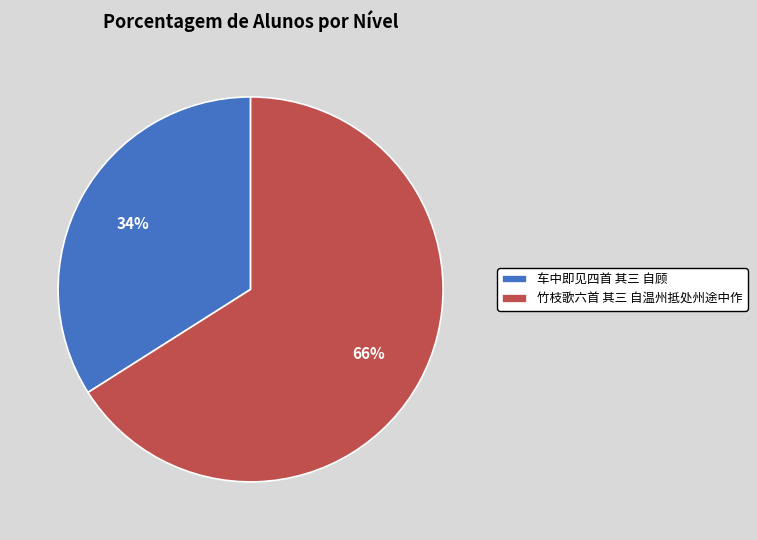

Is 竹枝歌六首 其三 自温州抵处州途中作 the majority of the pie?

Yes